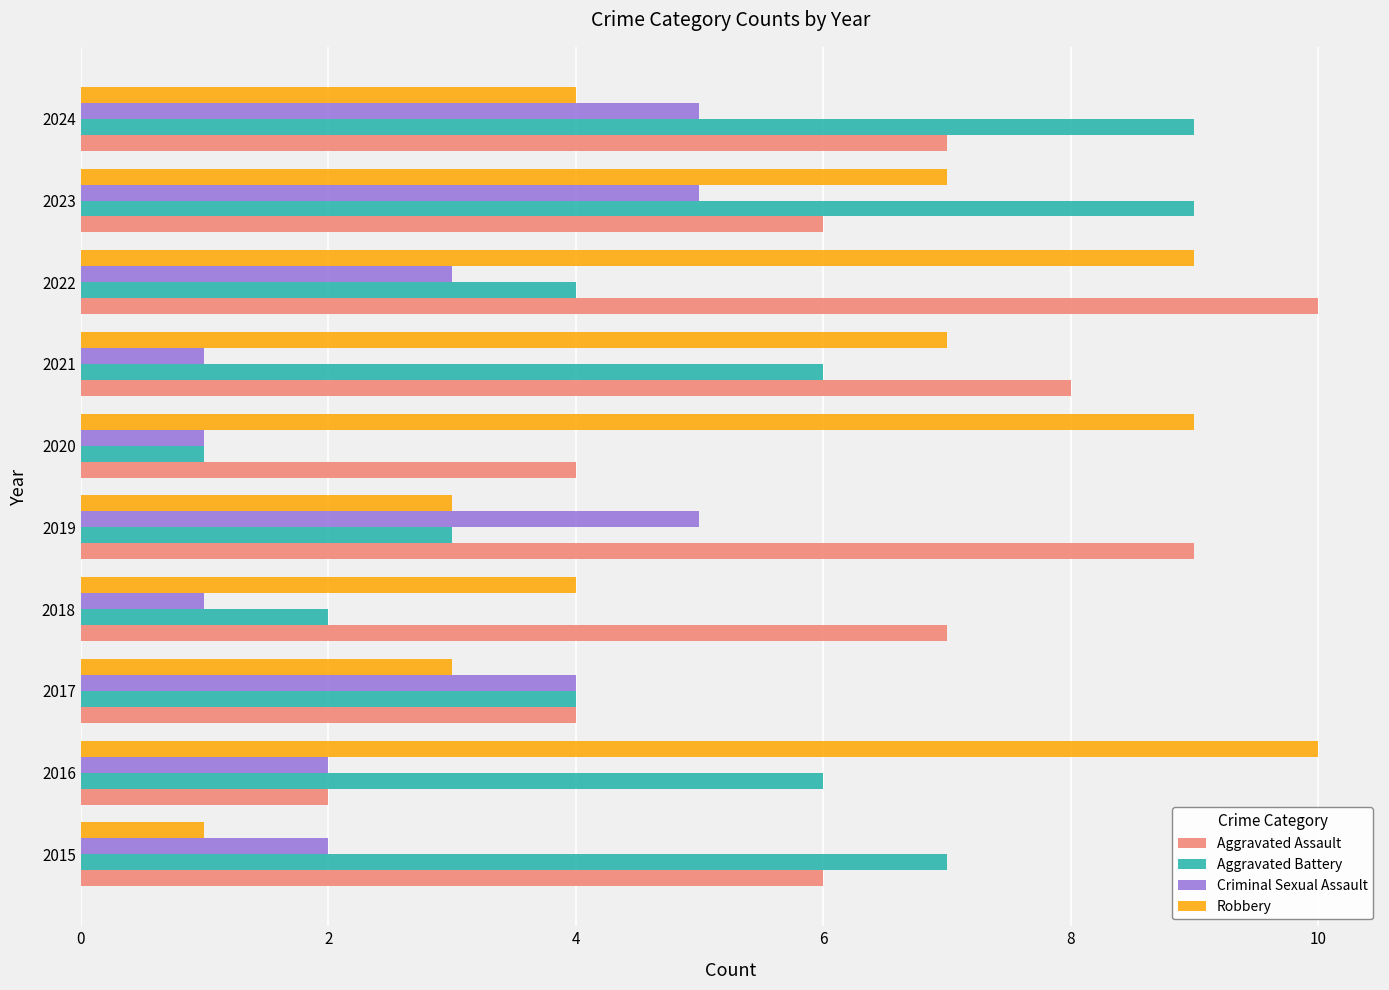

What is the highest value of the Aggravated Assault series?

10